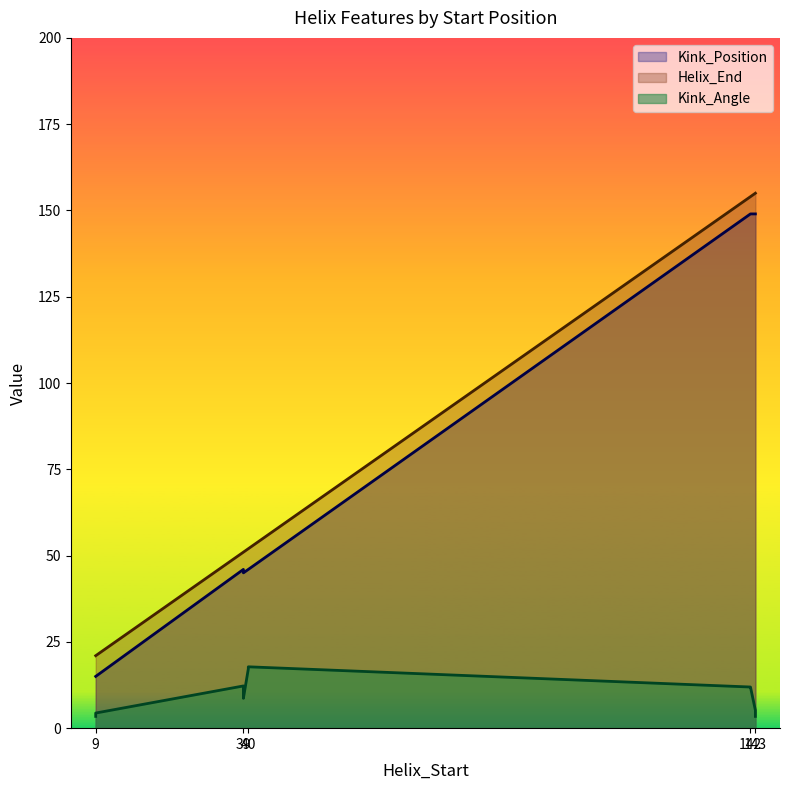

At which category does Kink_Angle reach its first local peak?

40